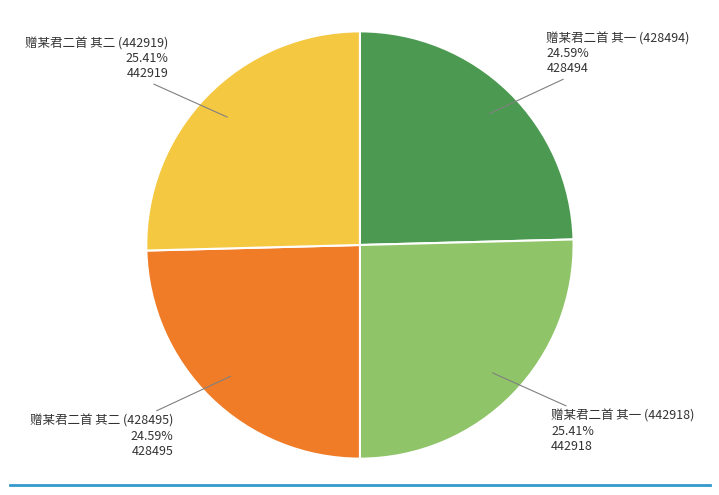

Is there a majority slice in this chart?

No